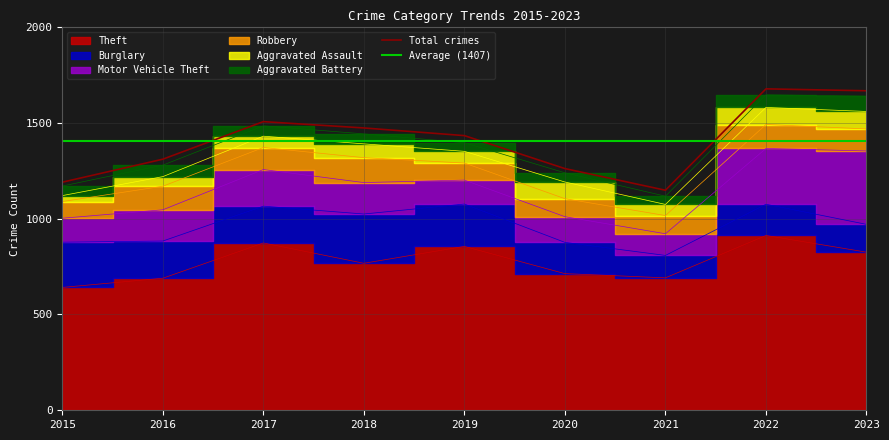

What is the value of the Motor Vehicle Theft point at the 5th from the left?

125